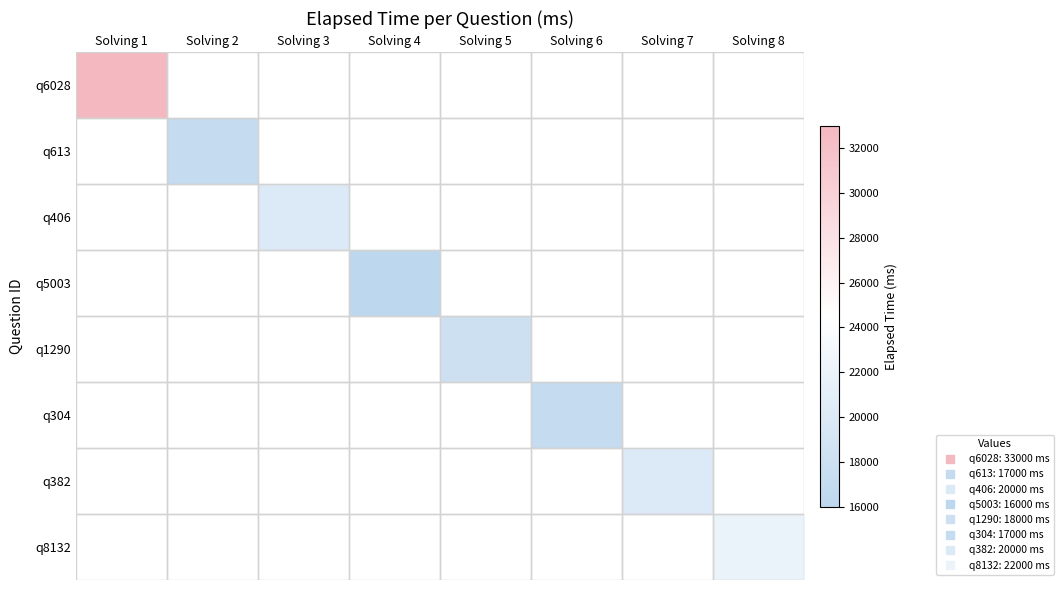

Count the number of data series in this chart.

8